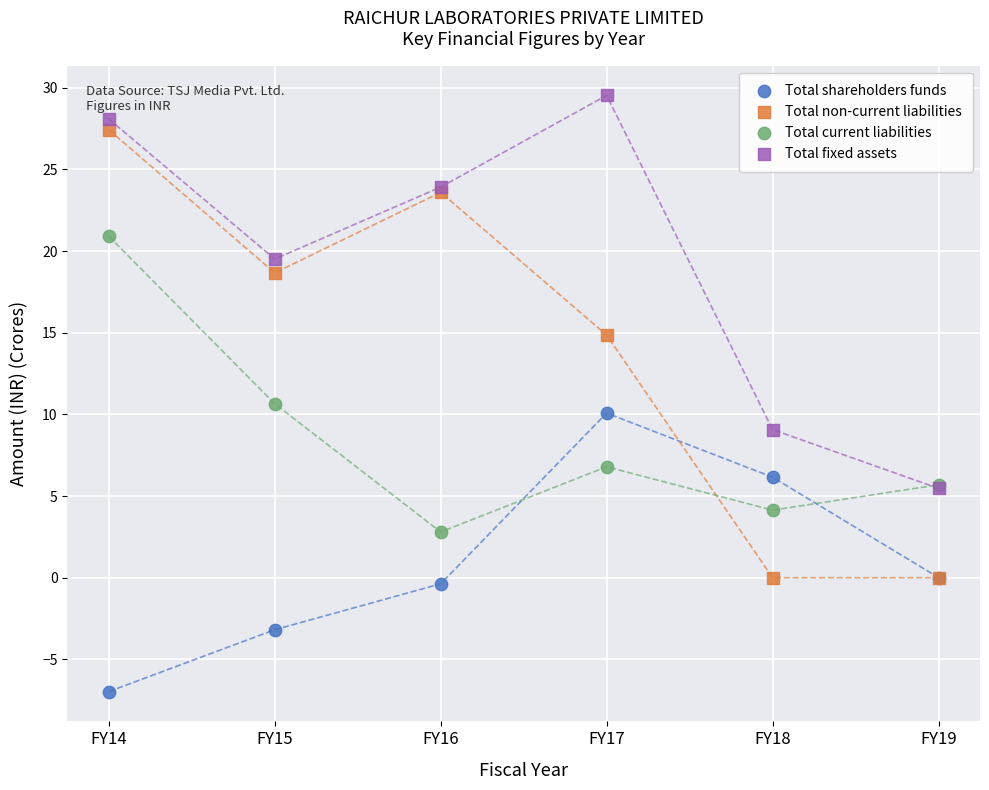

In the Total fixed assets series, what Y value is closest to 17?

19.5